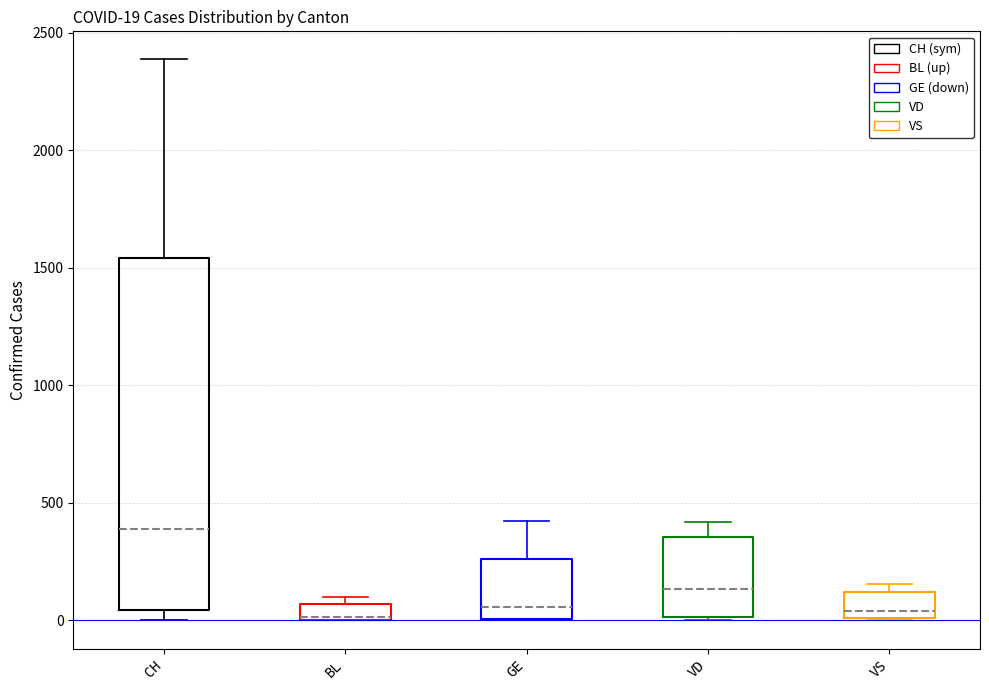

Which box is the tallest, from its lower edge to its upper edge?

CH